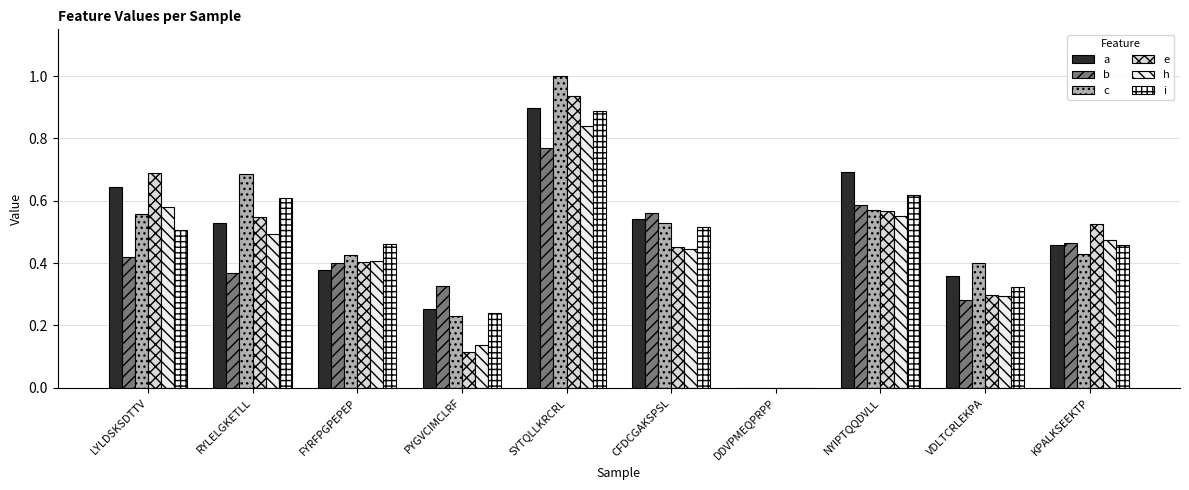

What is the greatest value displayed?

1.0